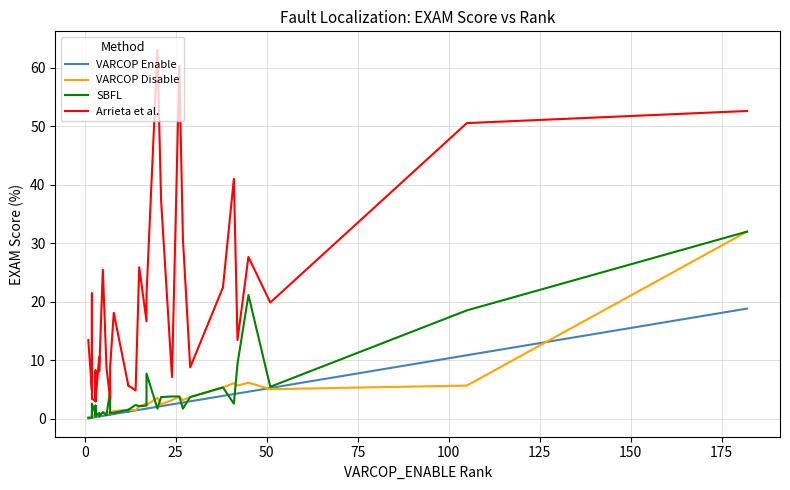

What is the greatest value displayed?

63.0